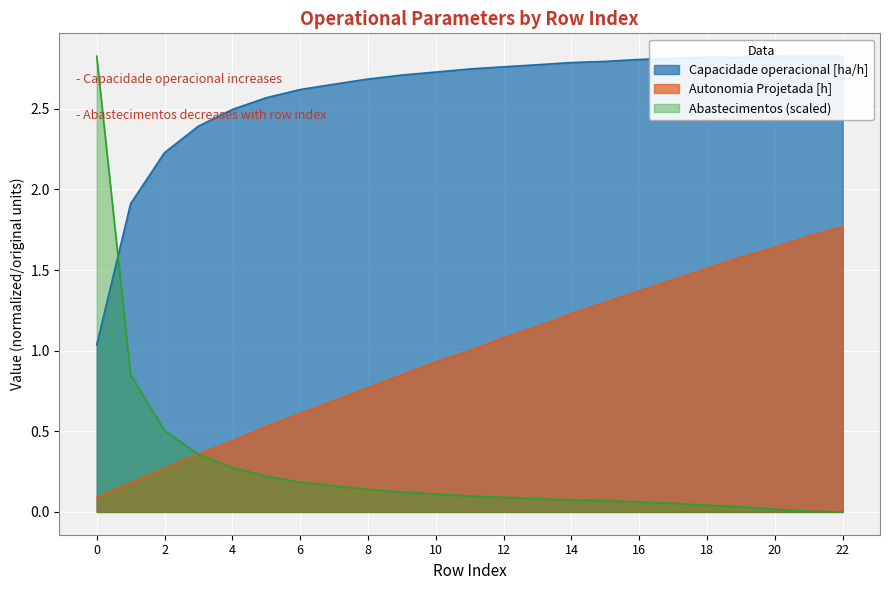

What is the average value of the Capacidade operacional [ha/h] series?

2.6